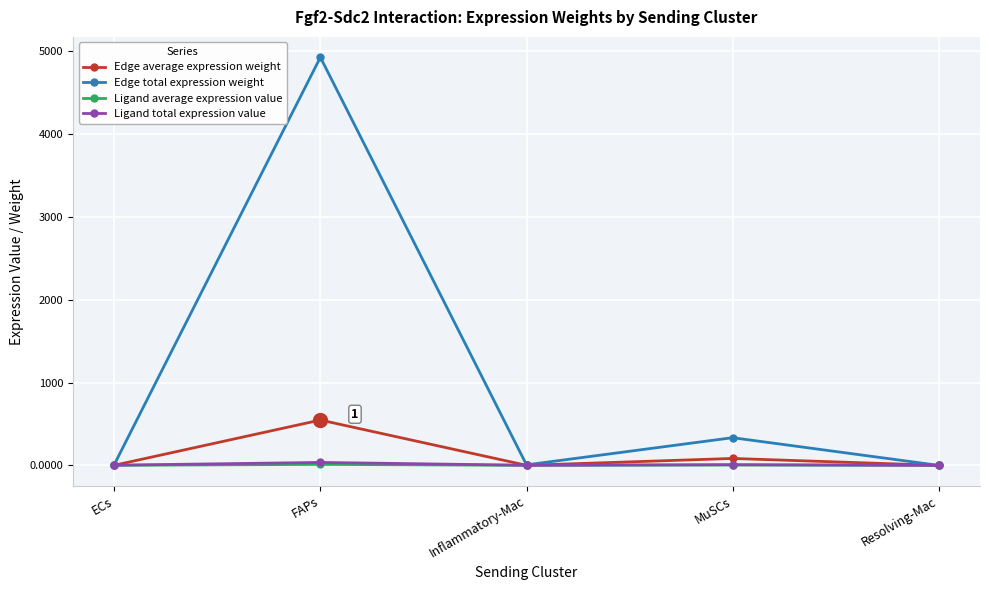

Which label corresponds to the largest value in the chart?

FAPs